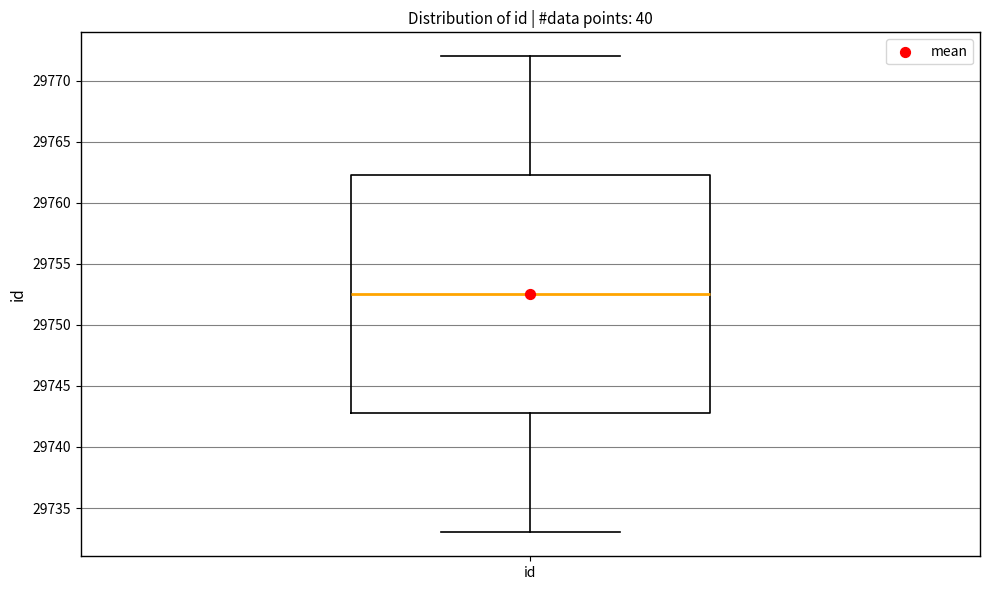

Read this box plot against the y-axis: the position of the median line, the range covered by the box, and the ends of both whiskers. The values are not printed on the chart, so give them approximately, as read against the axis.

median 29752.5, box 29743.0 to 29762.5, whiskers 29733.0 to 29772.0